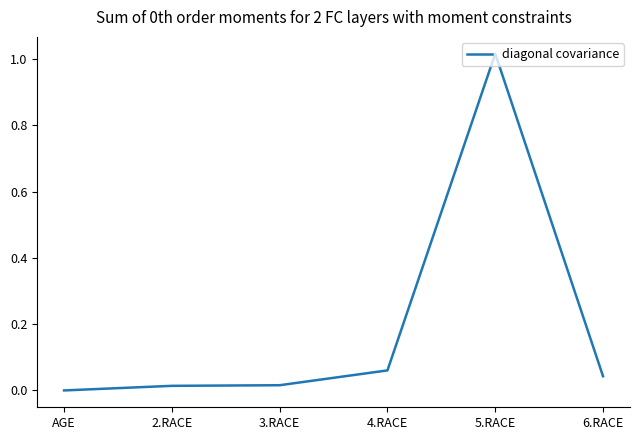

True or false: the data shows 0.0 at 6.RACE.

True